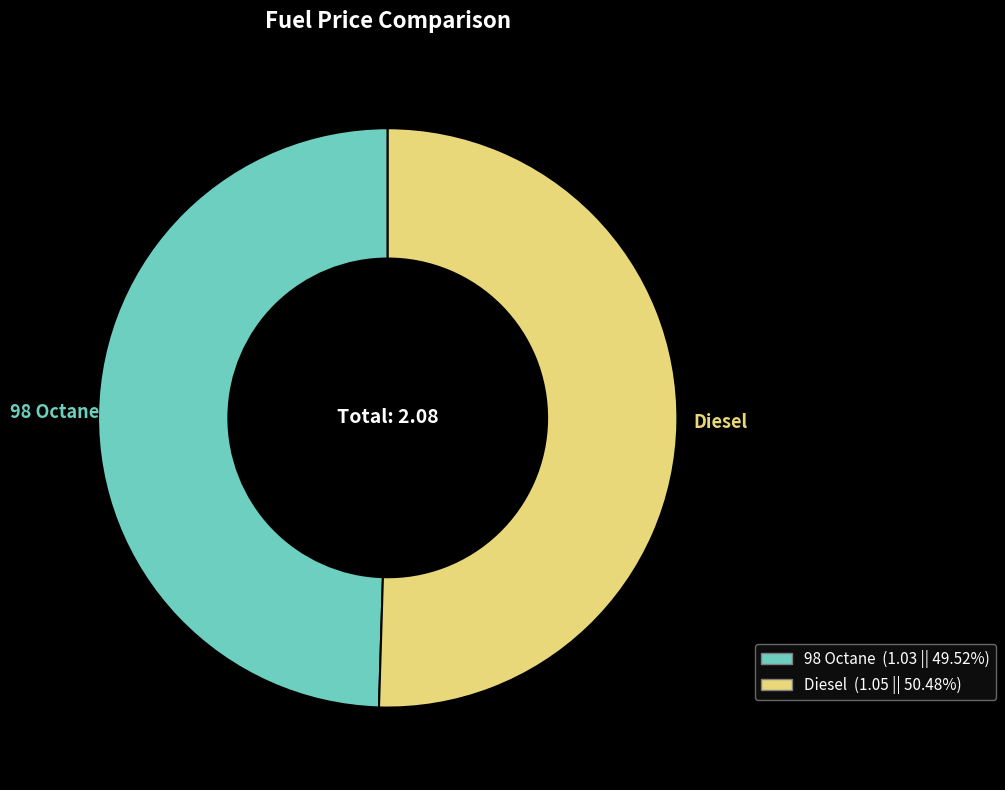

What is the smallest slice in the pie chart?

98 Octane